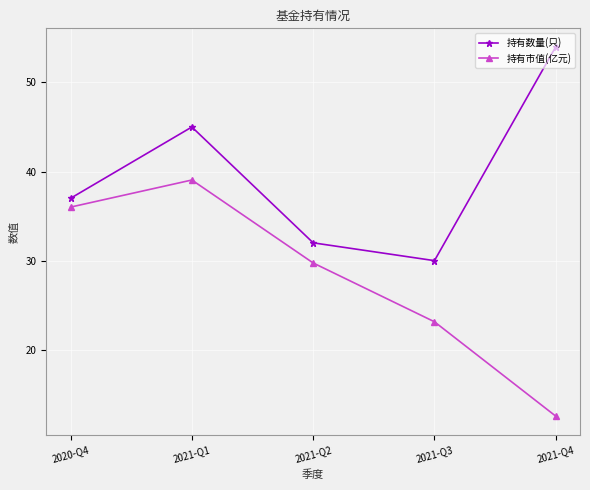

Count the number of categories in the chart.

5